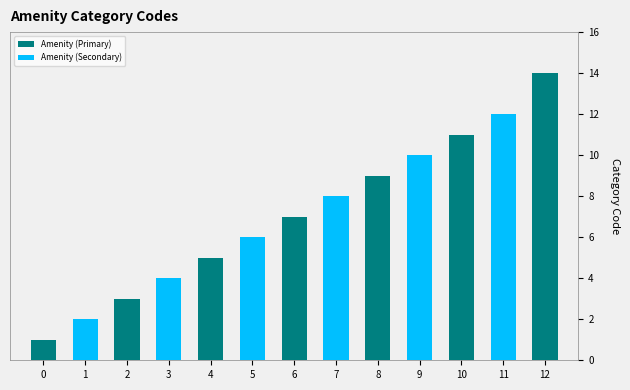

The value of Amenity (Primary) at 4 is 2. True or false?

False